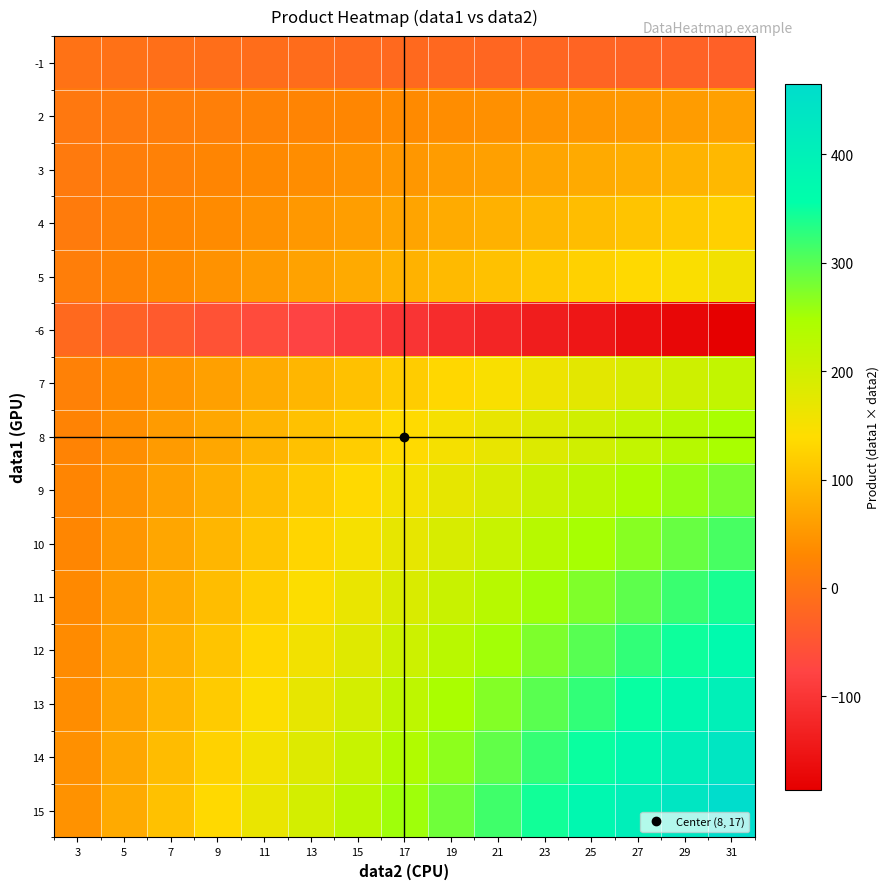

How many distinct data groups are displayed?

15